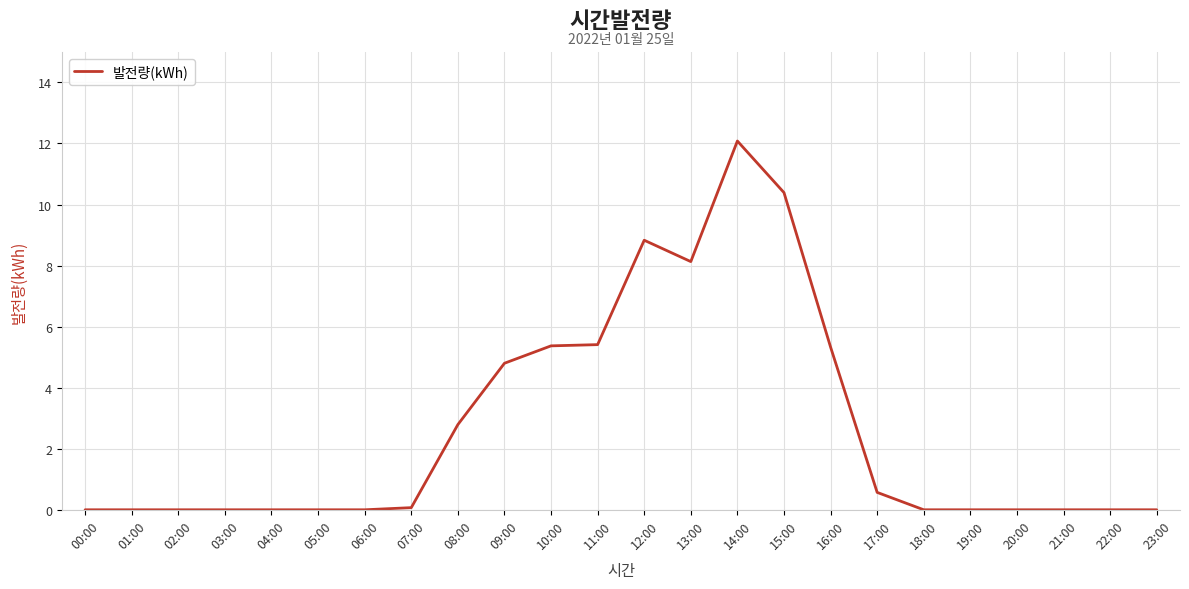

What value does the data have at 12:00?

8.8